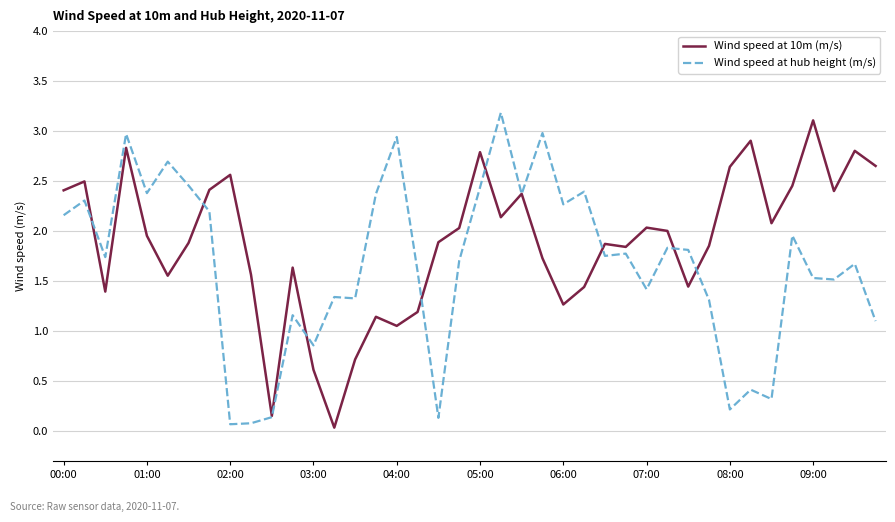

What is the greatest value displayed?

3.2